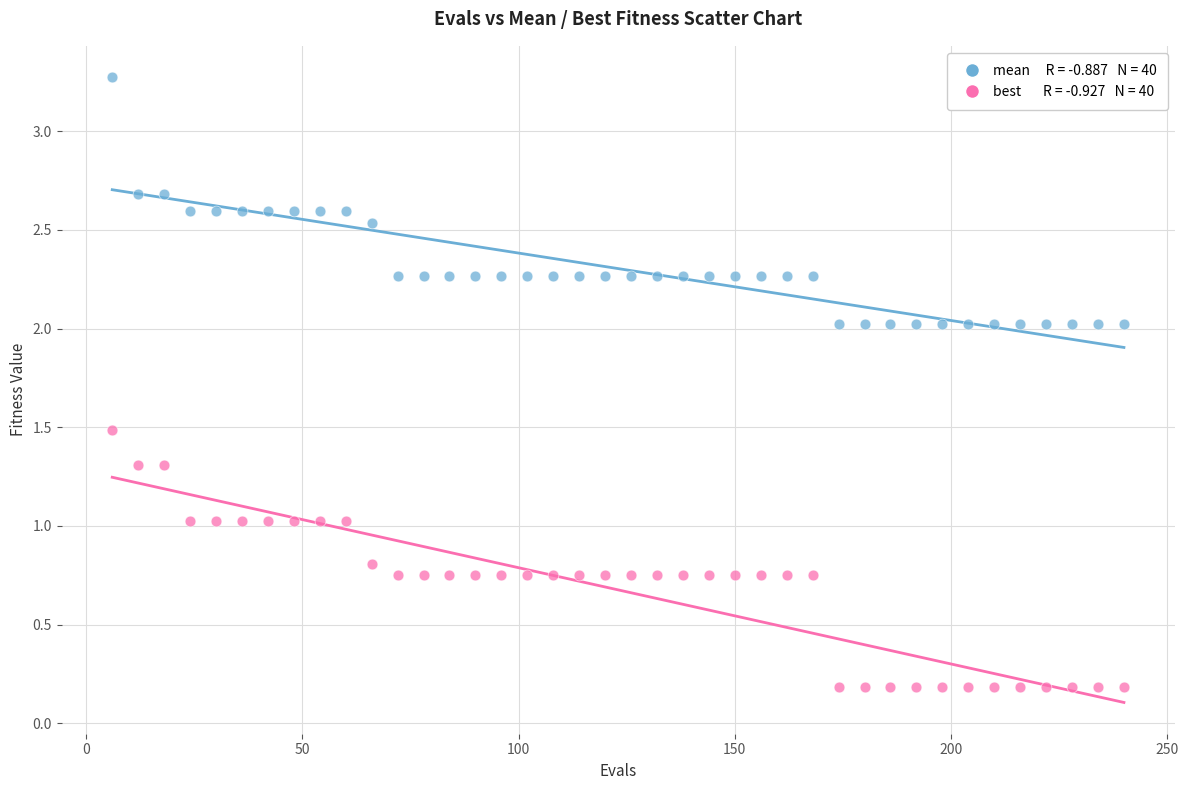

Across all data points, what is the range of Y values (max minus min)?

3.1